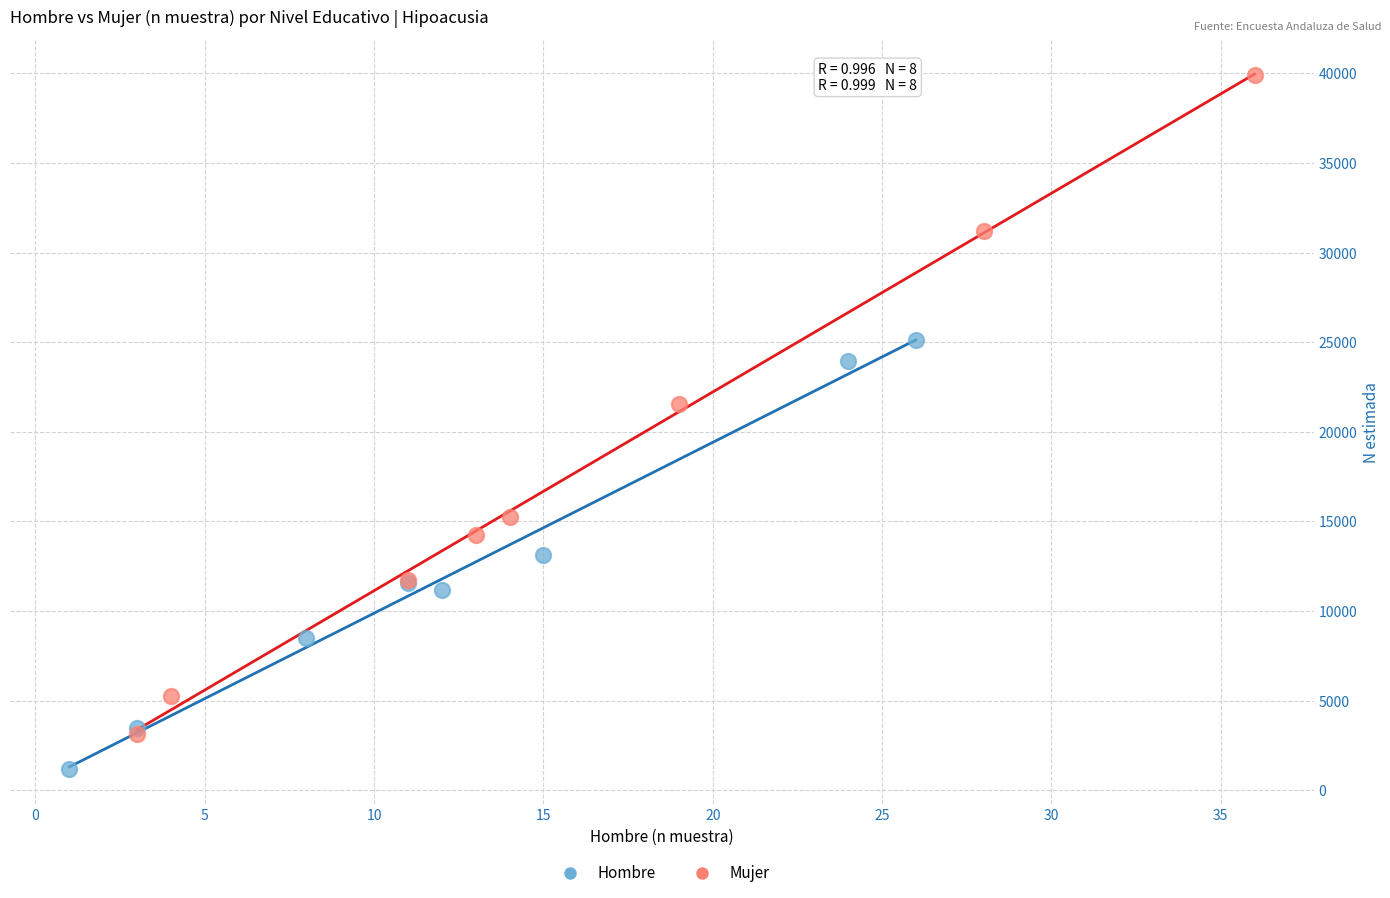

Which series reaches the maximum Y coordinate?

Mujer